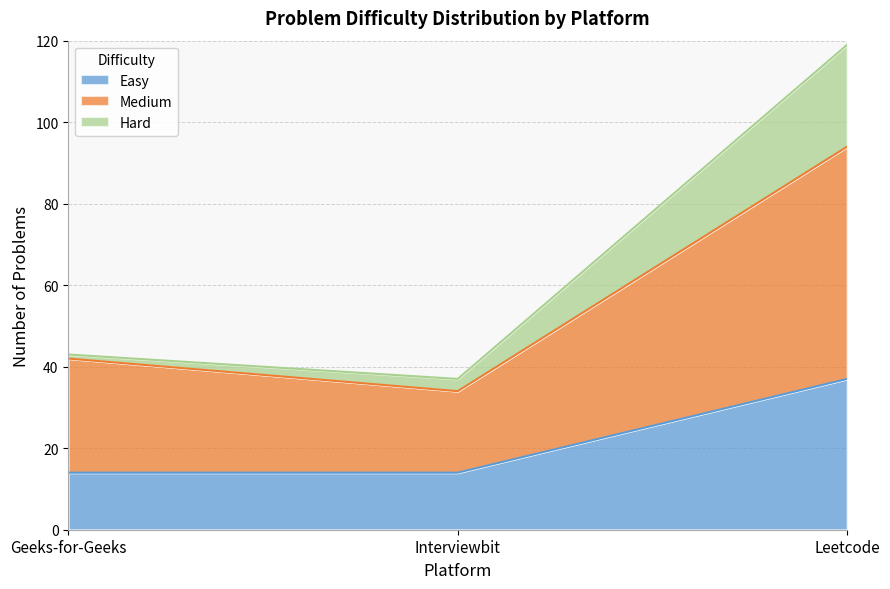

Reading left to right, what are the values for Easy?

Geeks-for-Geeks=14	Interviewbit=14	Leetcode=37